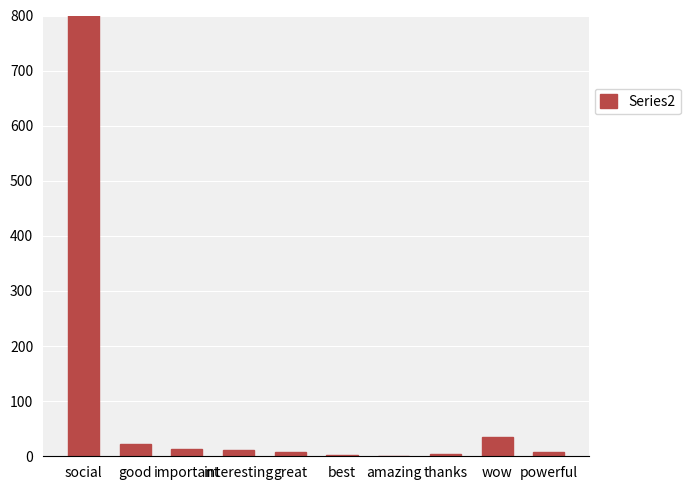

How many data points does each series have?

10